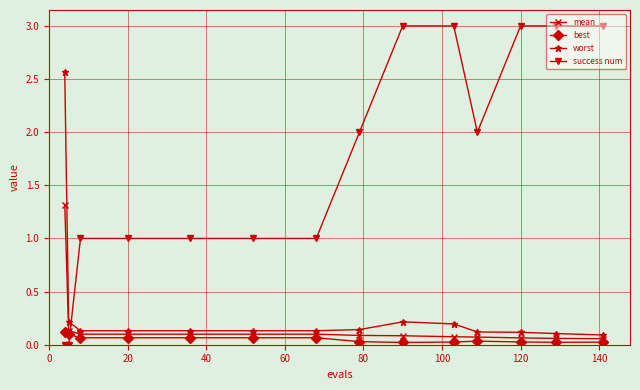

After their last crossing, which series has the higher values: success num or worst?

success num